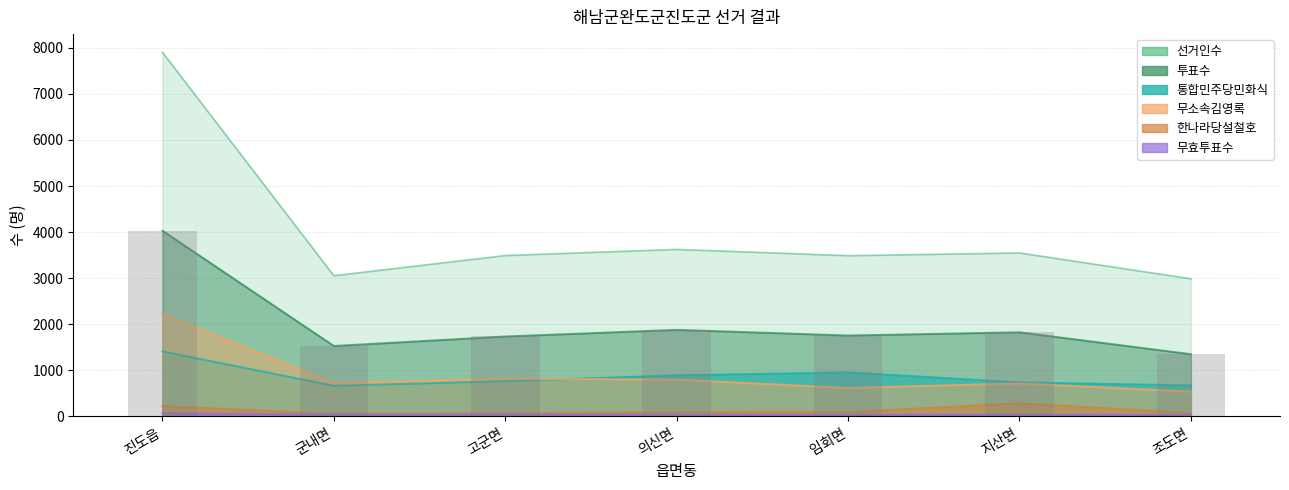

What is the difference between the highest and lowest values at 군내면?

3017